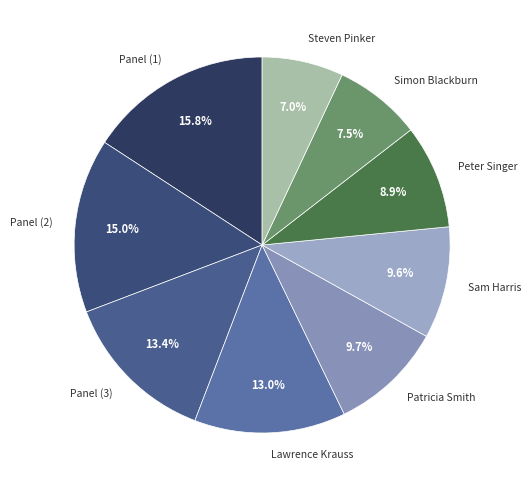

The Steven Pinker slice represents 2% of the pie. True or false?

False